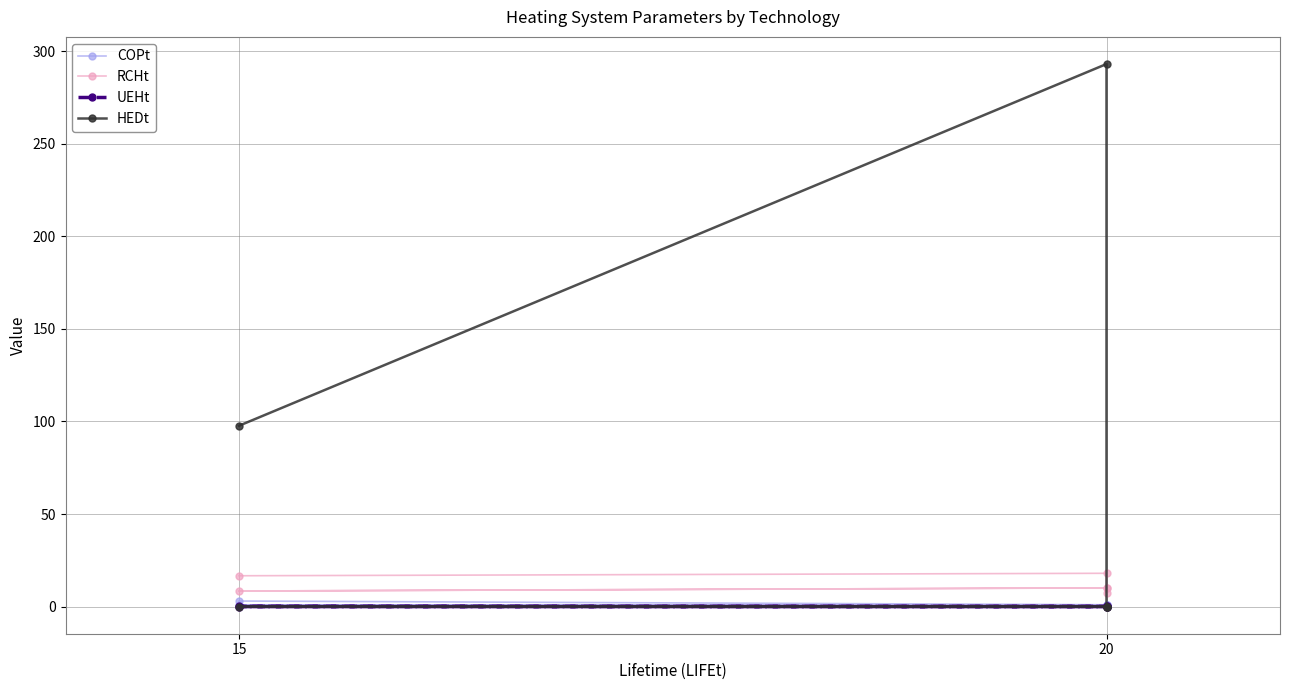

True or false: UEHt has more than 0 points higher than both neighbors.

True